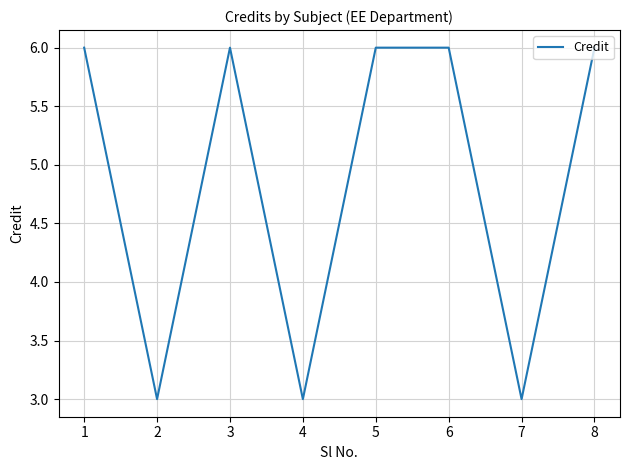

What is the greatest value displayed?

6